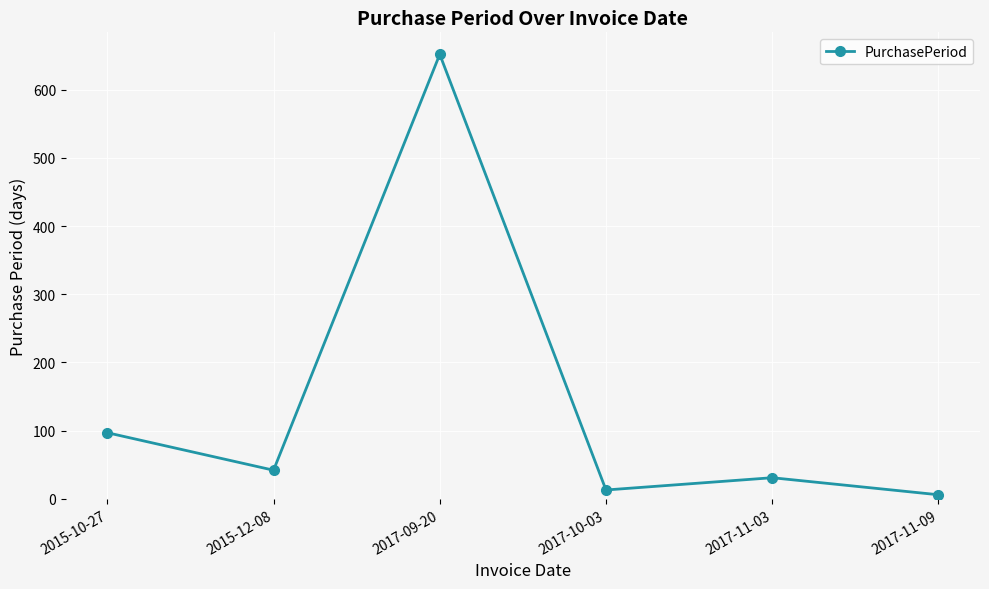

What is the change in value from 2017-09-20 to 2017-10-03?

-639